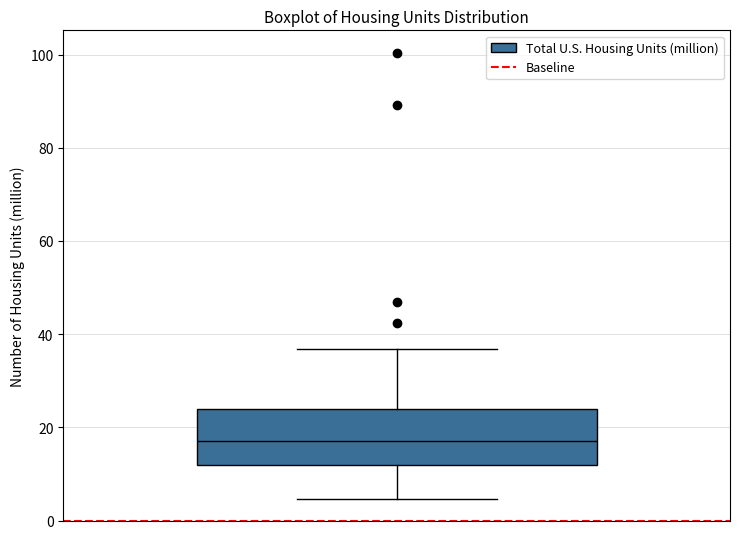

Read this box plot against the y-axis: the position of the median line, the range covered by the box, and the ends of both whiskers. The values are not printed on the chart, so give them approximately, as read against the axis.

median 18, box 12 to 24, whiskers 4 to 36